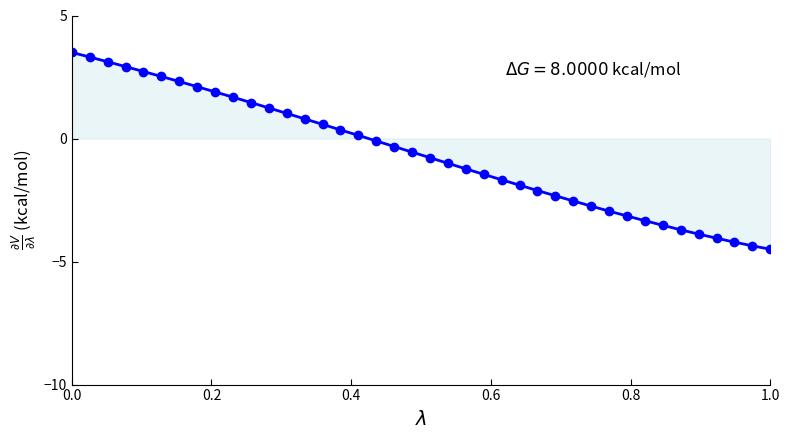

What is the average value?

-0.6